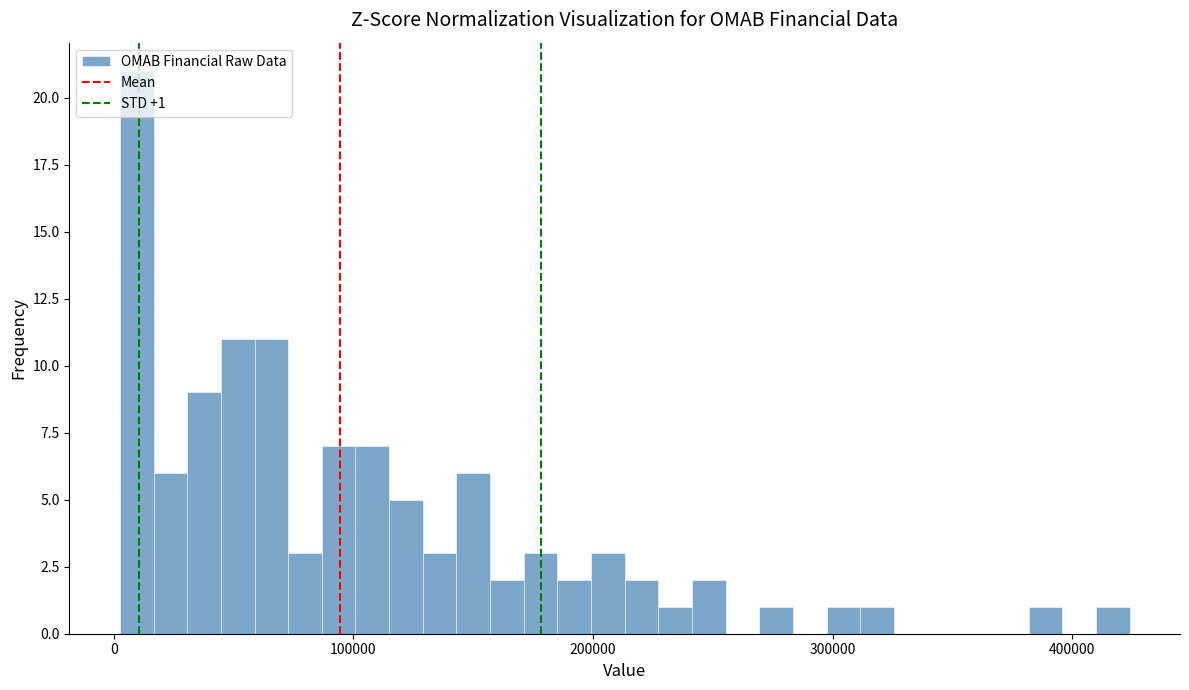

Around what value on the x-axis is the tallest bar? Give the approximate position of its centre, as read against the axis.

10000